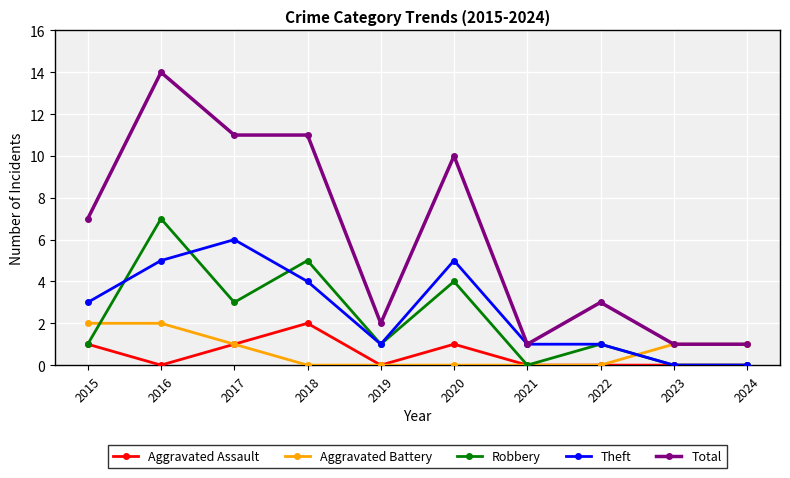

What is the sum of all Aggravated Battery values?

7